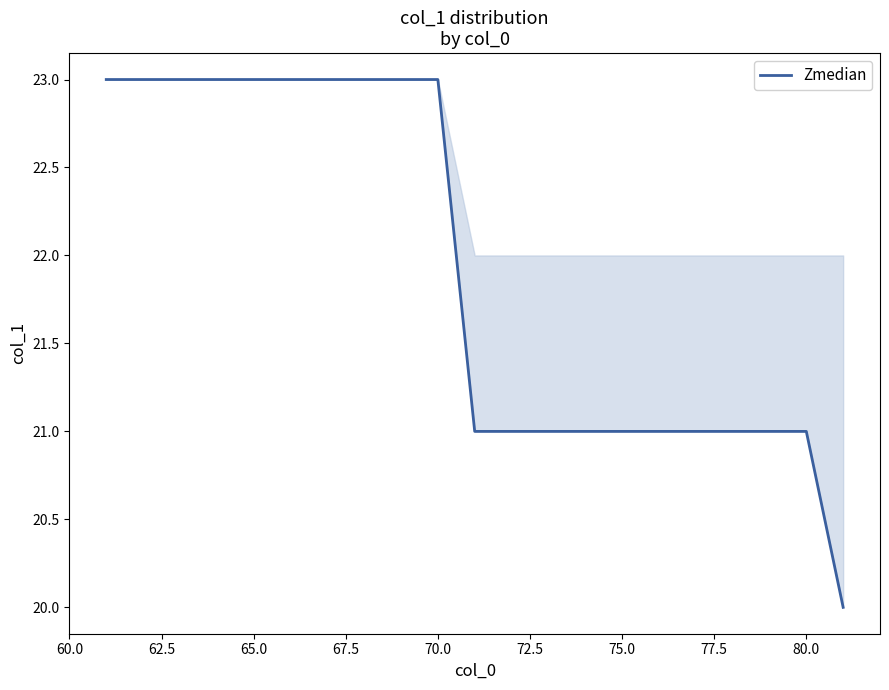

What is the minimum value shown in the chart?

20